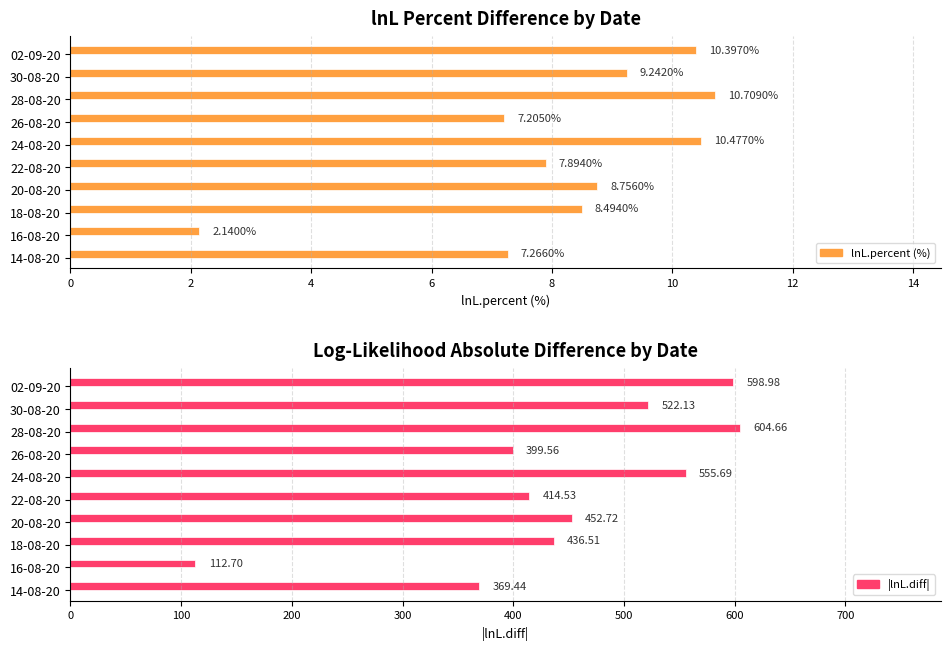

How many values in the lnL.percent (%) series are below 8?

4